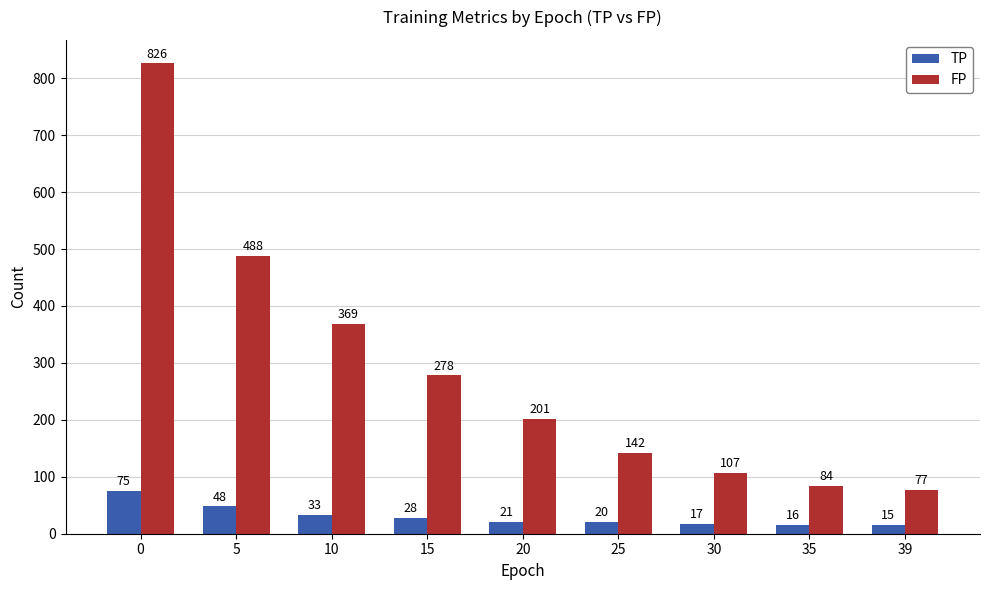

Does the chart contain stacked bars?

No